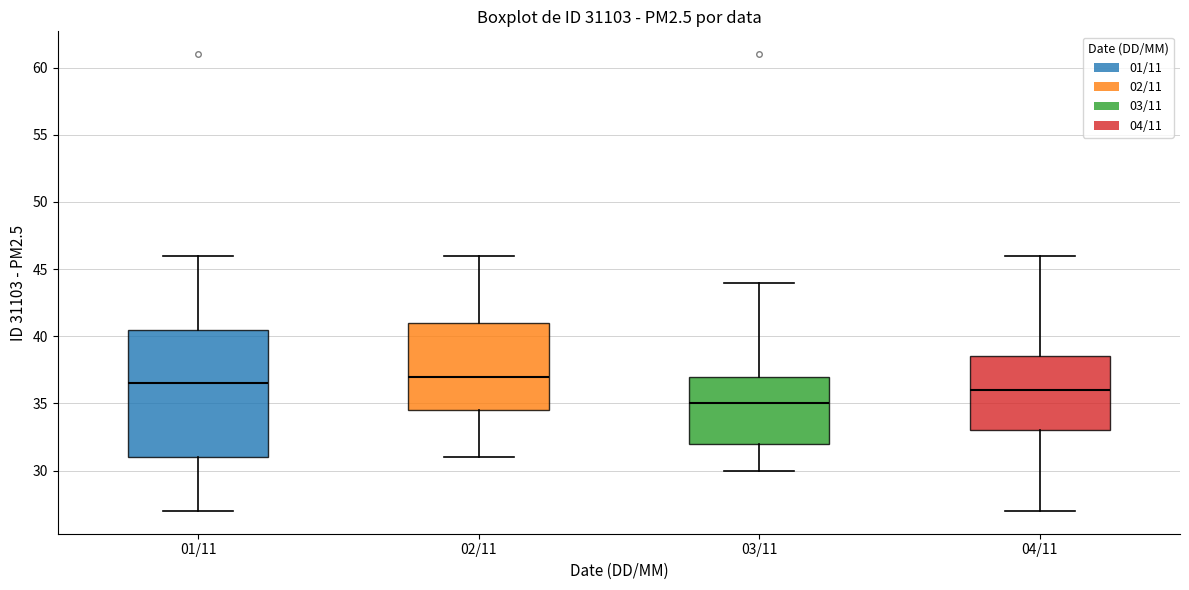

Reading left to right, transcribe this box plot: for each box, give where its median line is, the range the box spans, and where its two whiskers end, as read against the y-axis. The values are not printed on the chart, so give them approximately, as read against the axis.

01/11: median 36.5, box 31.0 to 40.5, whiskers 27.0 to 46.0
02/11: median 37.0, box 34.5 to 41.0, whiskers 31.0 to 46.0
03/11: median 35.0, box 32.0 to 37.0, whiskers 30.0 to 44.0
04/11: median 36.0, box 33.0 to 38.5, whiskers 27.0 to 46.0